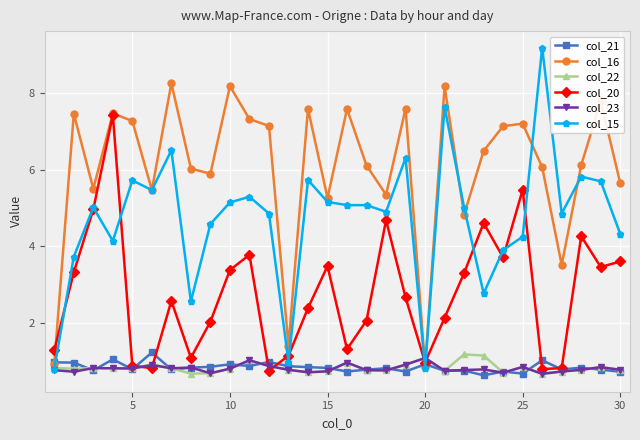

Count the number of categories in the chart.

30